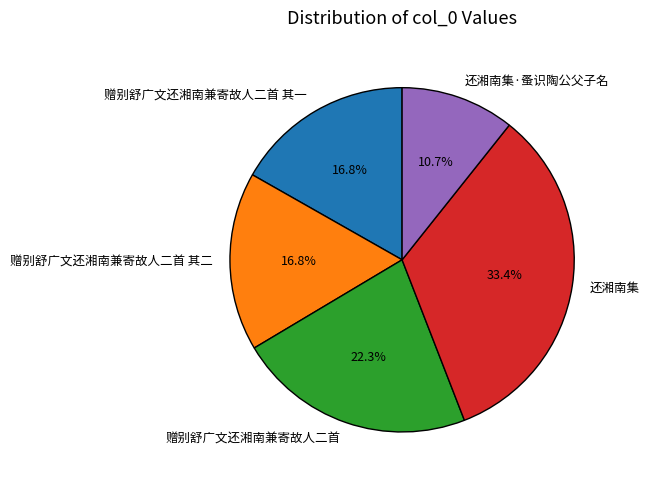

Is there a majority slice in this chart?

No